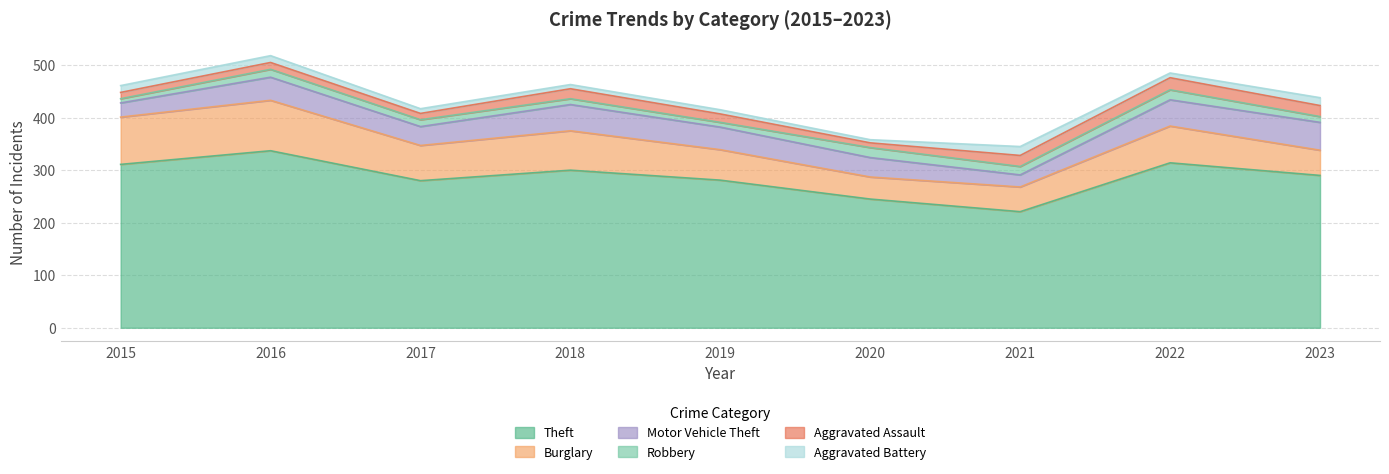

Reading left to right, transcribe all the data shown in this chart.

Theft: 311	337	280	300	281	245	221	314	290
Burglary: 90	96	67	75	58	42	47	70	48
Motor Vehicle Theft: 27	44	36	50	43	37	23	50	53
Robbery: 8	15	13	11	9	19	16	19	11
Aggravated Assault: 12	13	12	19	16	9	21	23	21
Aggravated Battery: 13	13	9	8	8	6	17	9	15